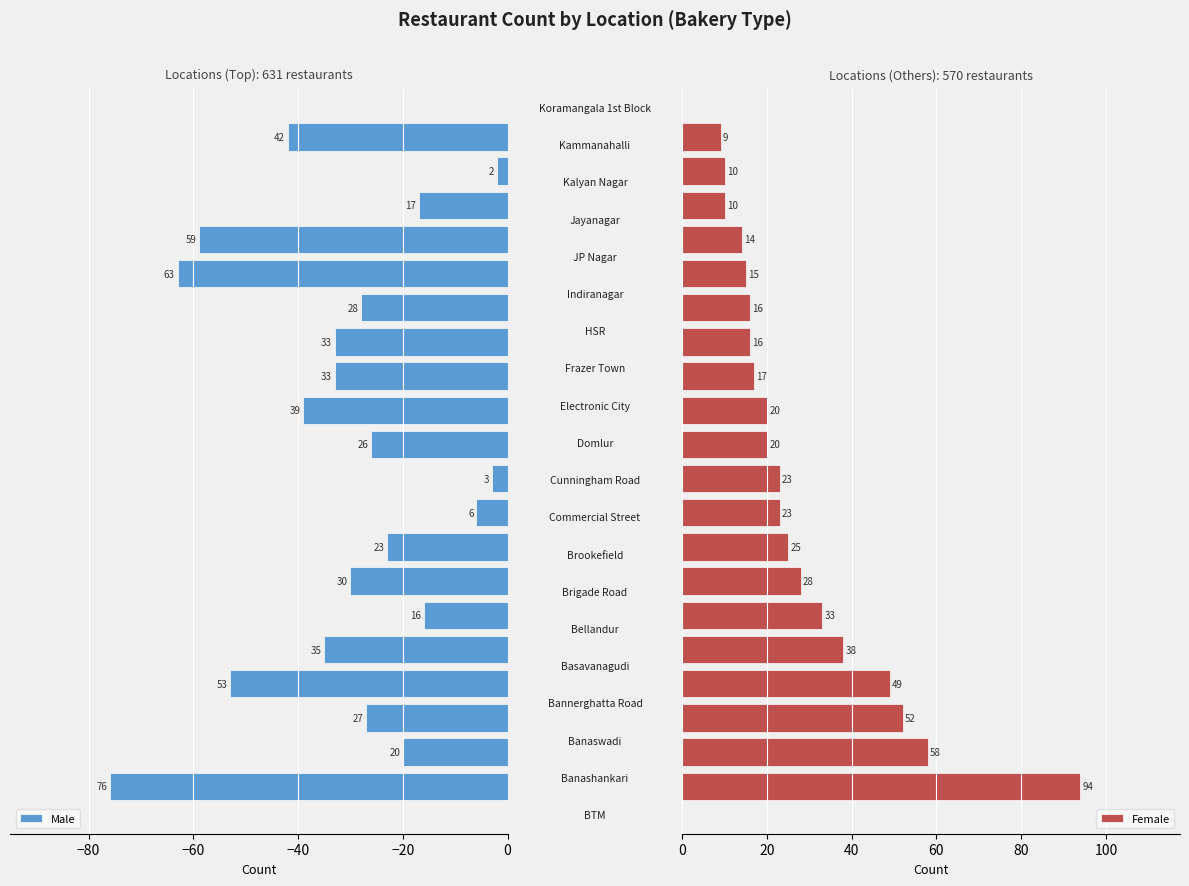

What is the difference between the maximum and minimum values in the Female series?

85